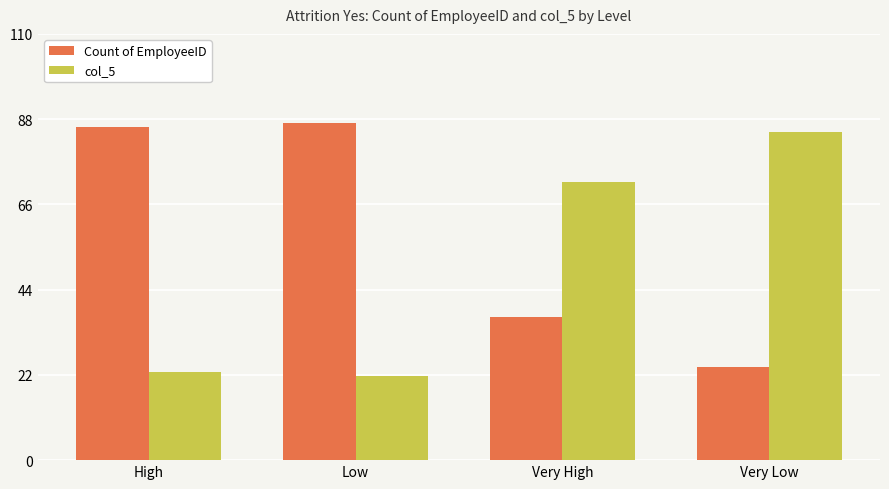

Where is col_5 nearest to the value 53?

Very High